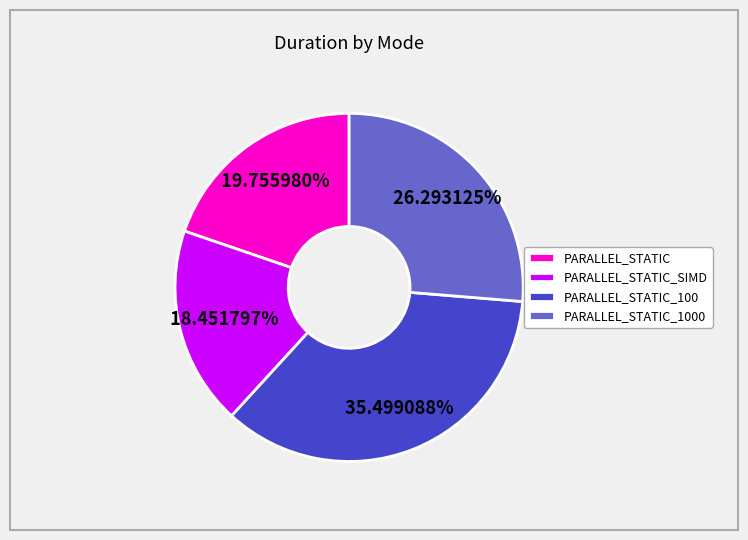

Rank the categories by value from lowest to highest.

PARALLEL_STATIC_SIMD, PARALLEL_STATIC, PARALLEL_STATIC_1000, PARALLEL_STATIC_100